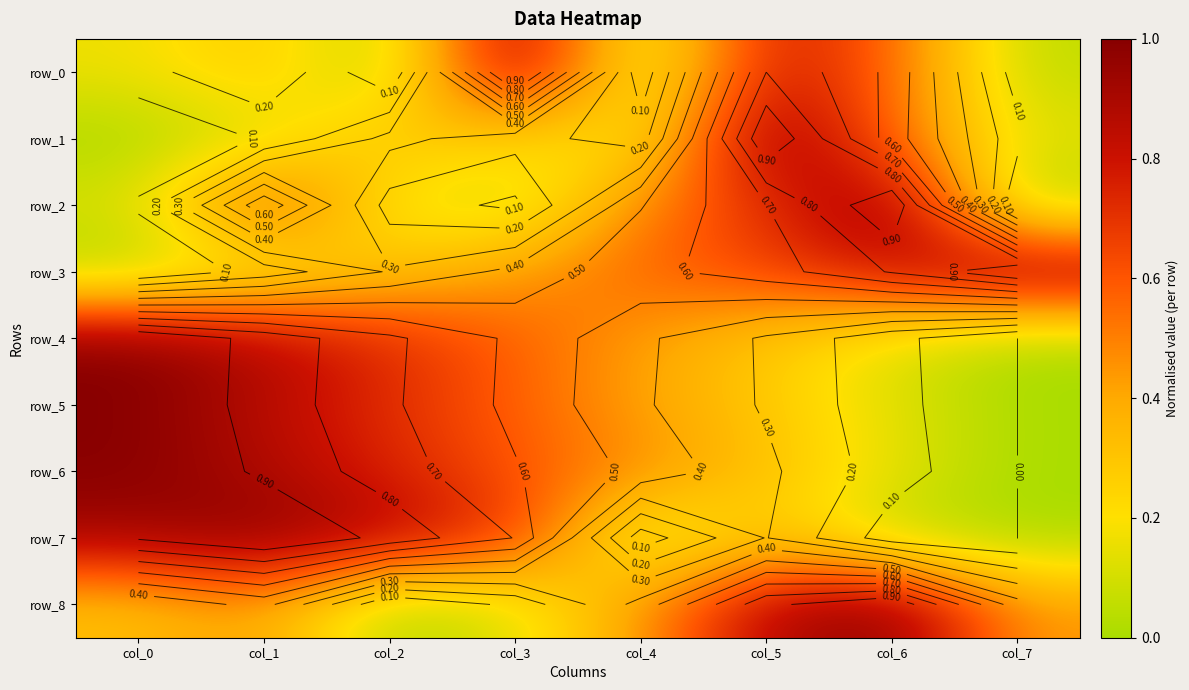

True or false: row_8 has a value of 0.0 at col_2.

True